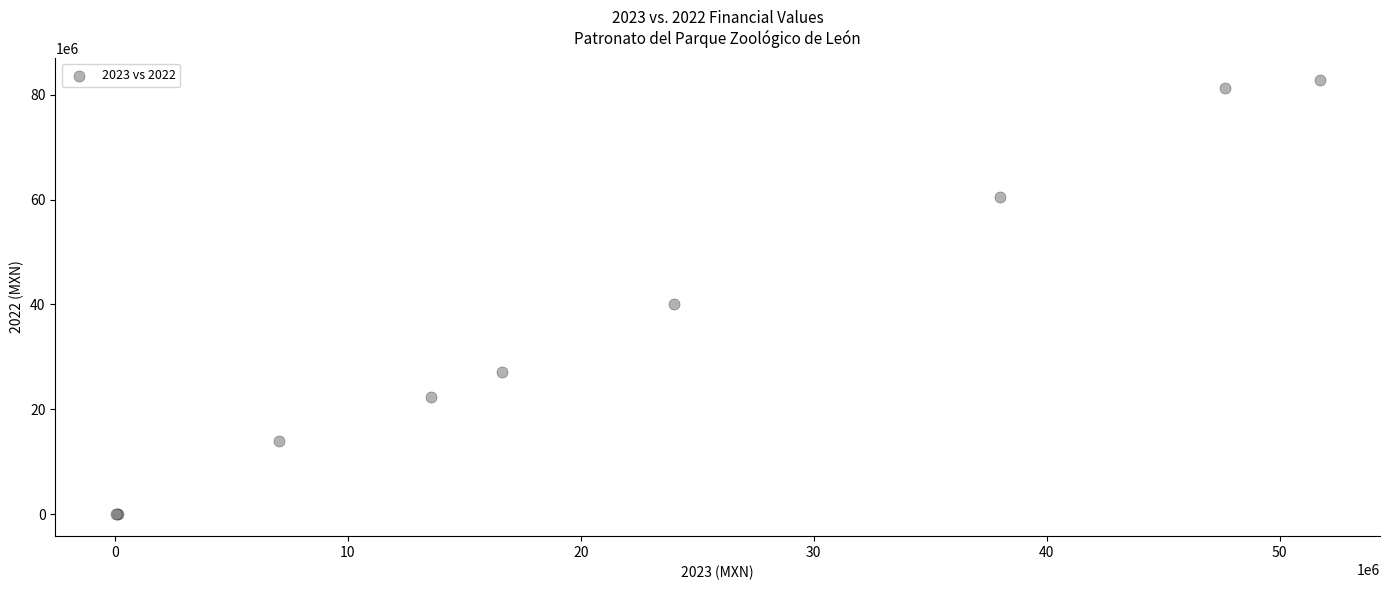

What Y value in the scatter plot is closest to 41430127?

40083501.9